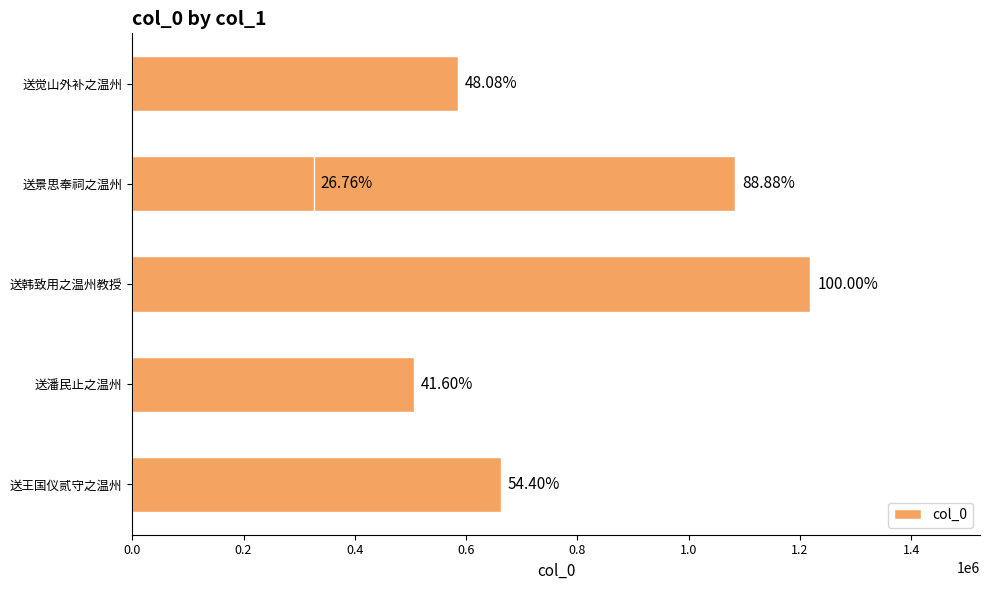

What is the difference between the second highest and minimum values?

757109